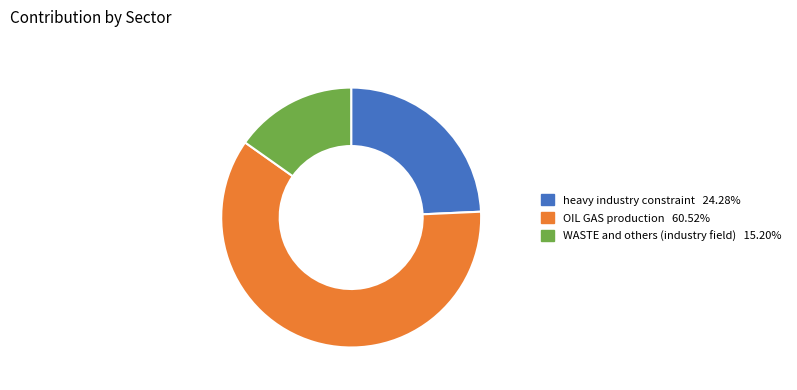

Which slice is the largest?

OIL GAS production